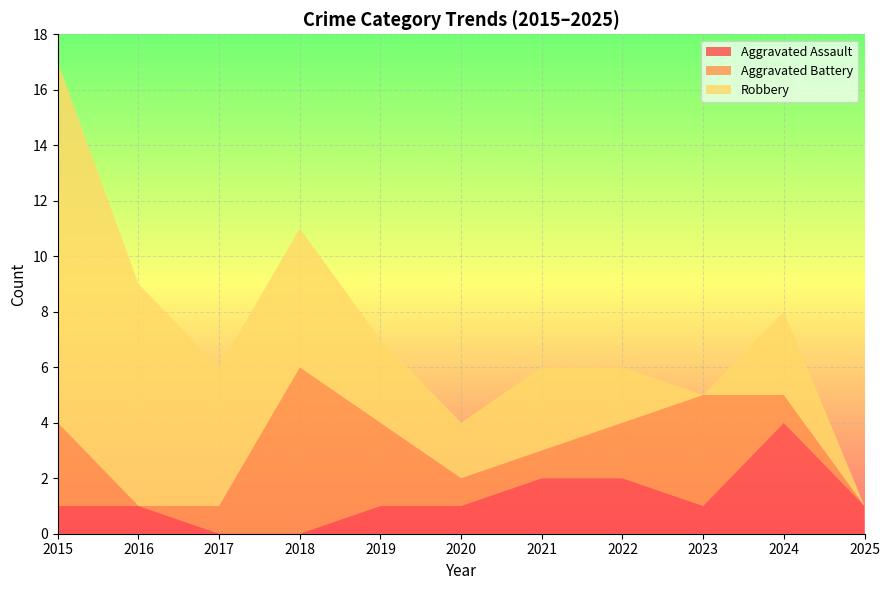

Reading left to right, what are all the values shown in this chart?

Aggravated Assault: 2015=1	2016=1	2017=0	2018=0	2019=1	2020=1	2021=2	2022=2	2023=1	2024=4	2025=1
Aggravated Battery: 2015=3	2016=0	2017=1	2018=6	2019=3	2020=1	2021=1	2022=2	2023=4	2024=1	2025=0
Robbery: 2015=13	2016=8	2017=5	2018=5	2019=3	2020=2	2021=3	2022=2	2023=0	2024=3	2025=0